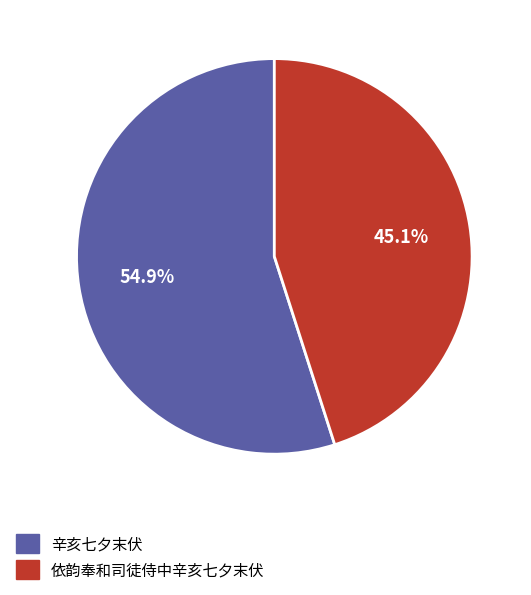

What percentage is NOT represented by 依韵奉和司徒侍中辛亥七夕末伏?

54.9%